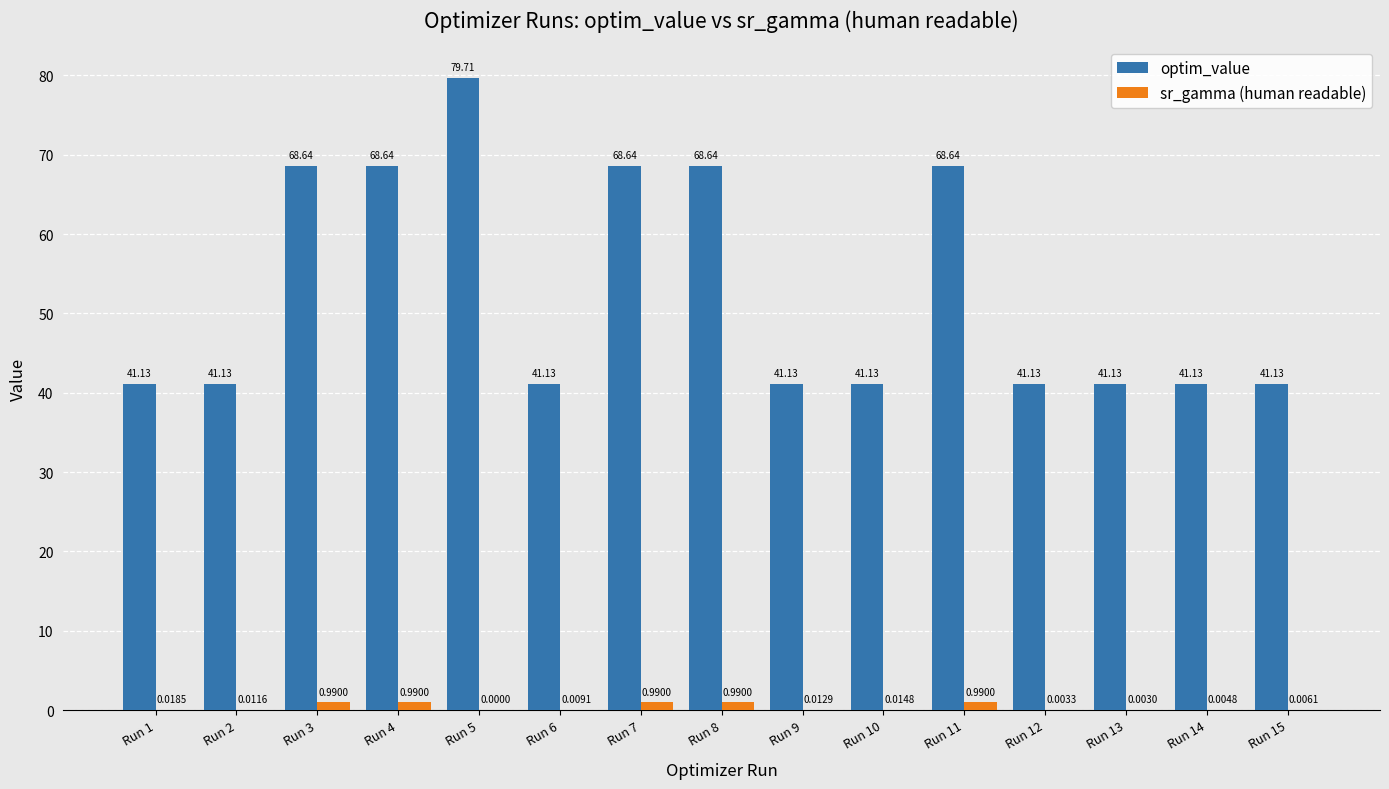

True or false: optim_value has a value of 68.6 at Run 4.

True